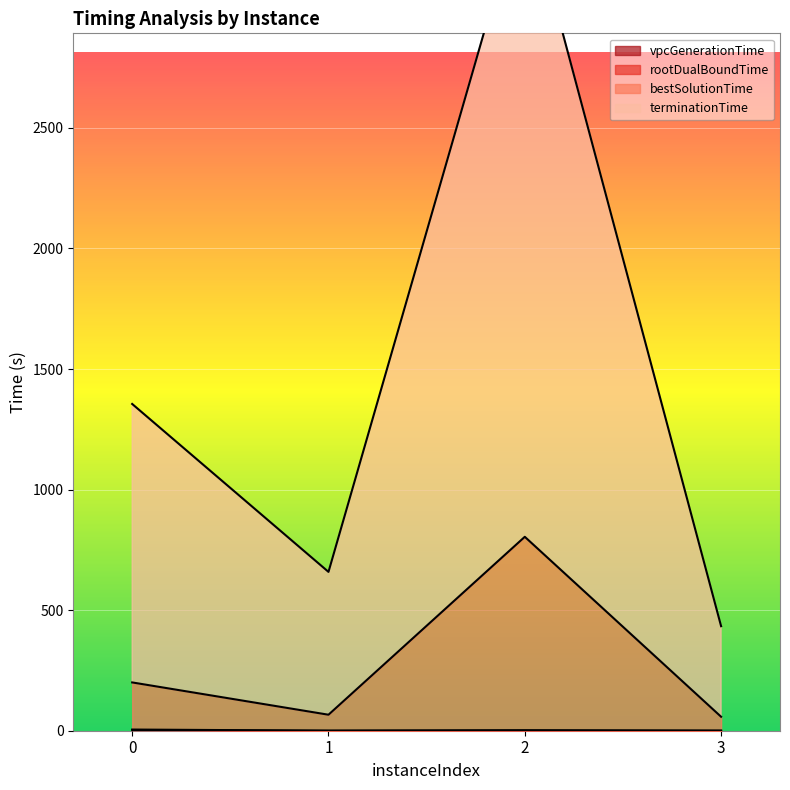

What are all the series names shown in the legend?

vpcGenerationTime, rootDualBoundTime, bestSolutionTime, terminationTime